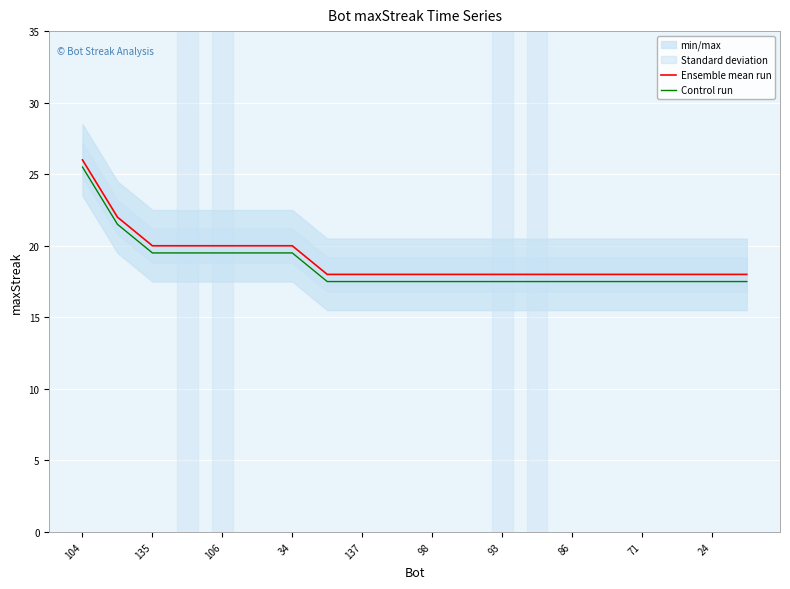

How many data points does each series have?

20